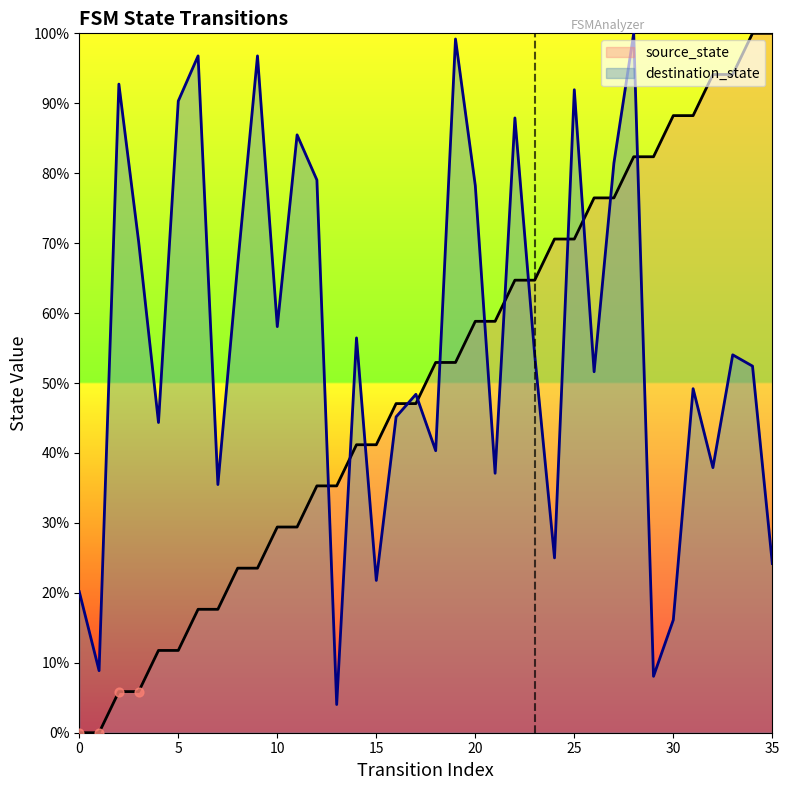

Which series reaches the maximum Y coordinate?

source_state